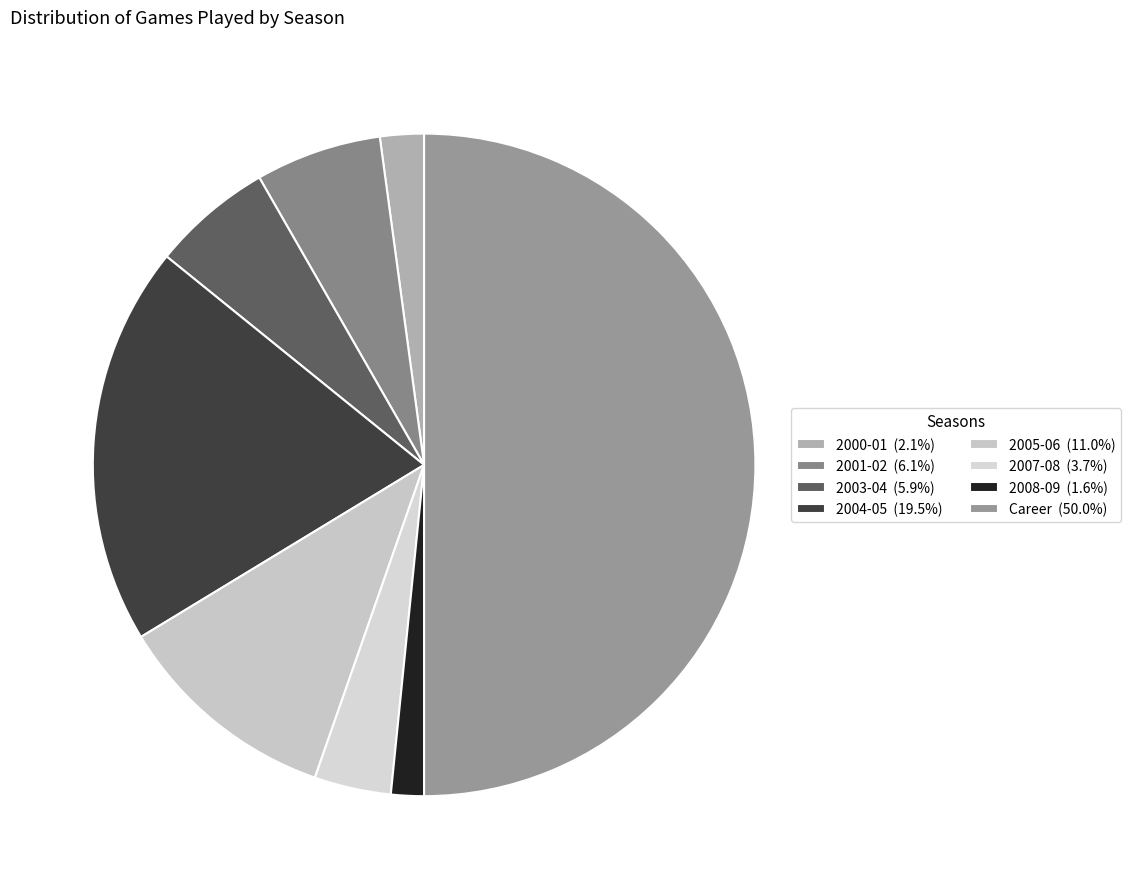

What percentage is the 2001-02 slice, to the nearest percent?

6%